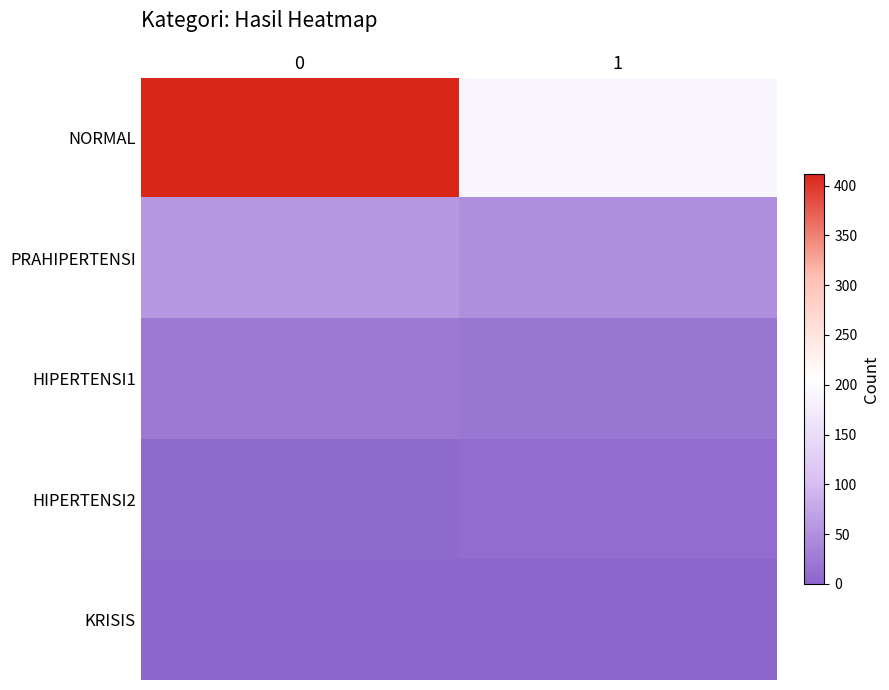

Between 0 and 1, which series saw the biggest shift?

NORMAL